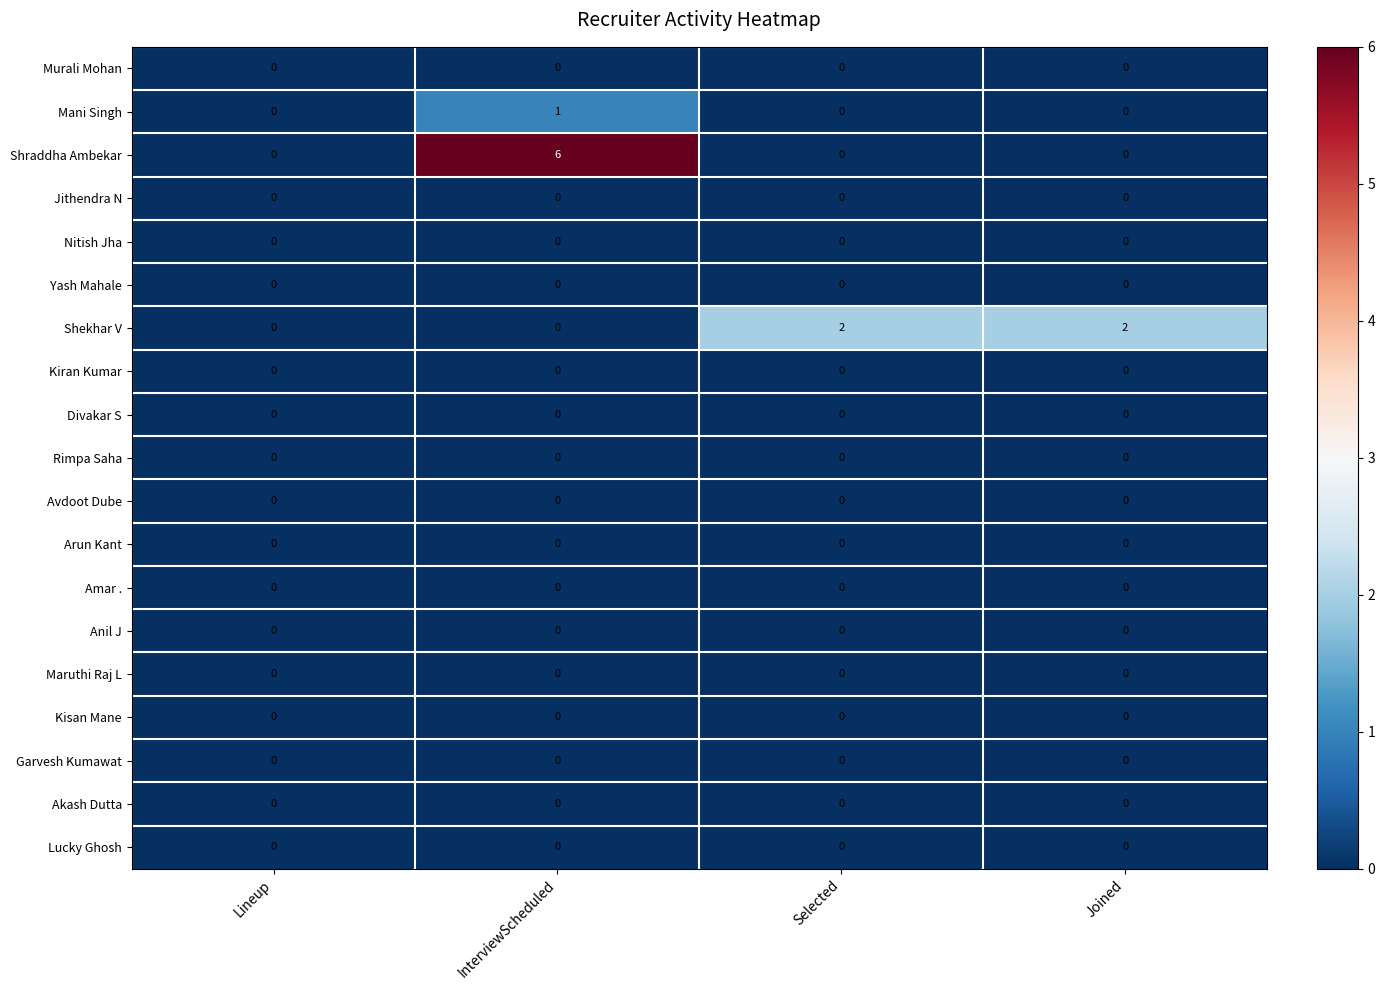

How many series are shown in this chart?

19